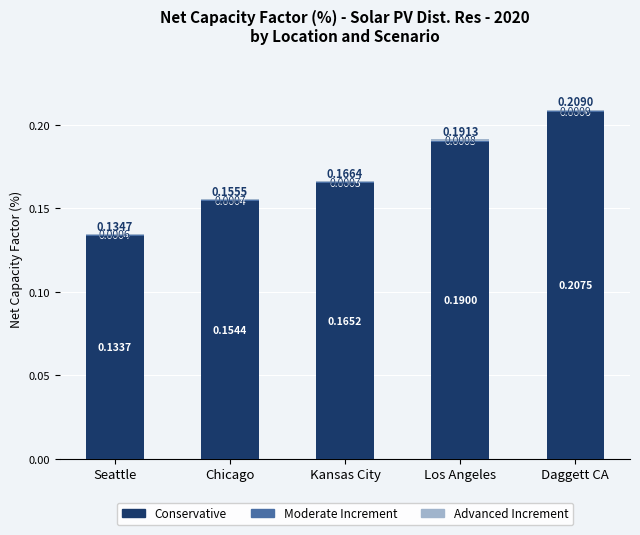

Which category has the highest value in the Conservative series?

Daggett CA